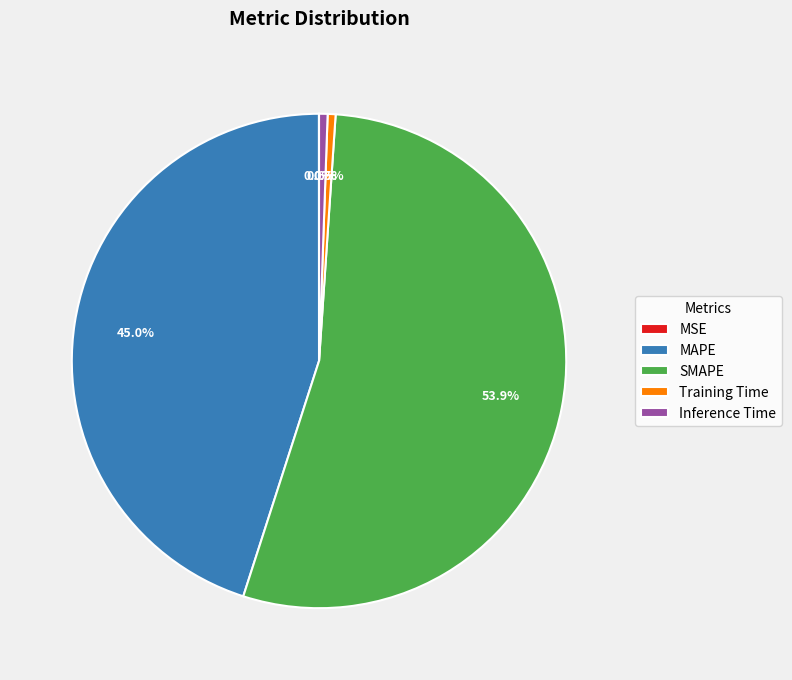

Which category has the biggest portion of the pie?

SMAPE